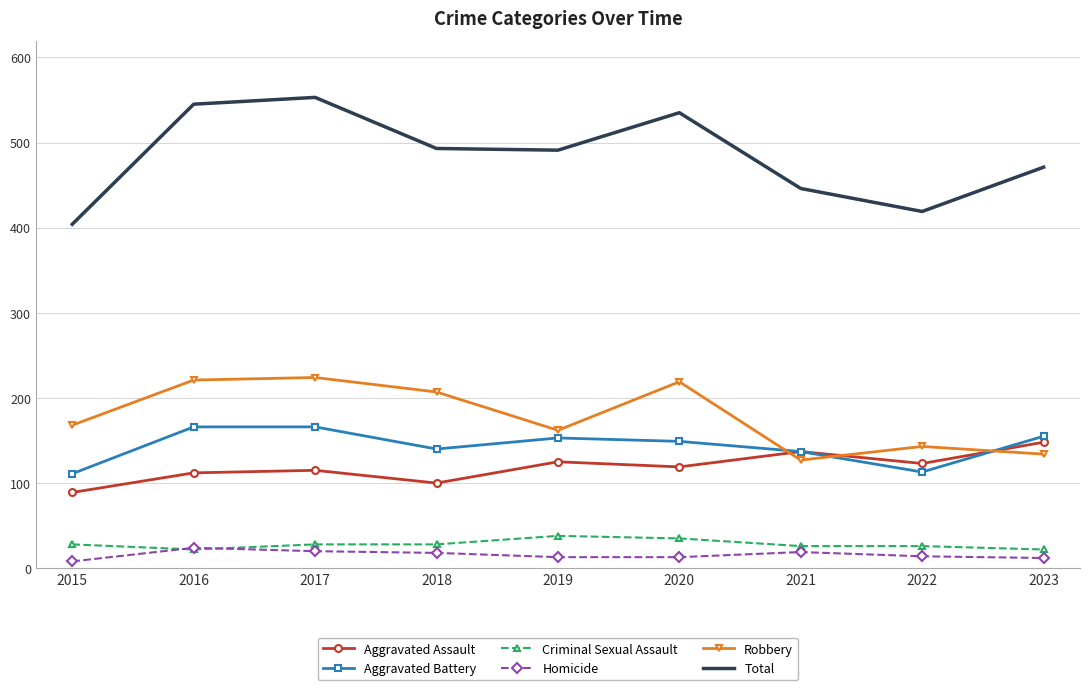

How many interior local peaks does the Aggravated Assault series have?

3